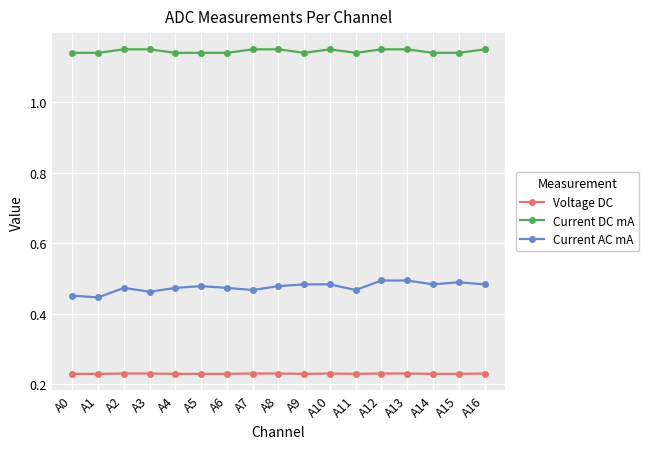

Is it true that Current DC mA equals 1.9 at A14?

False